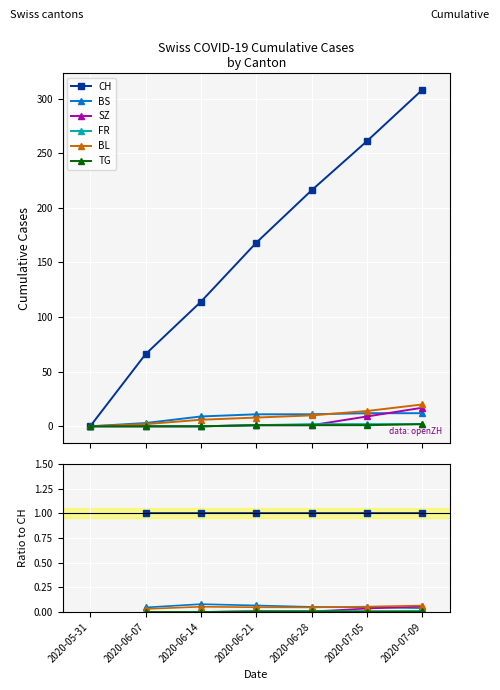

How many data points in BS are above 0?

6